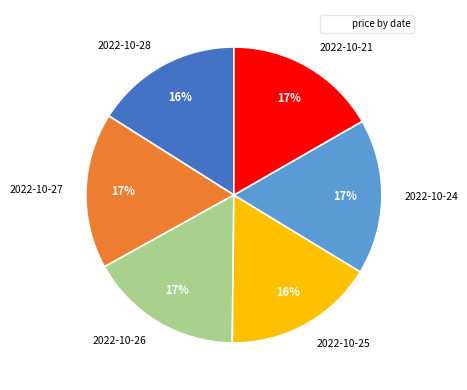

Do 2022-10-24 and 2022-10-25 together represent more than half of the pie?

No